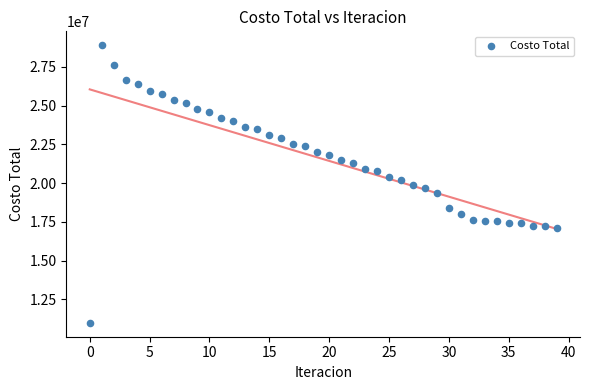

What is the range of Y values (max minus min)?

17903781.9